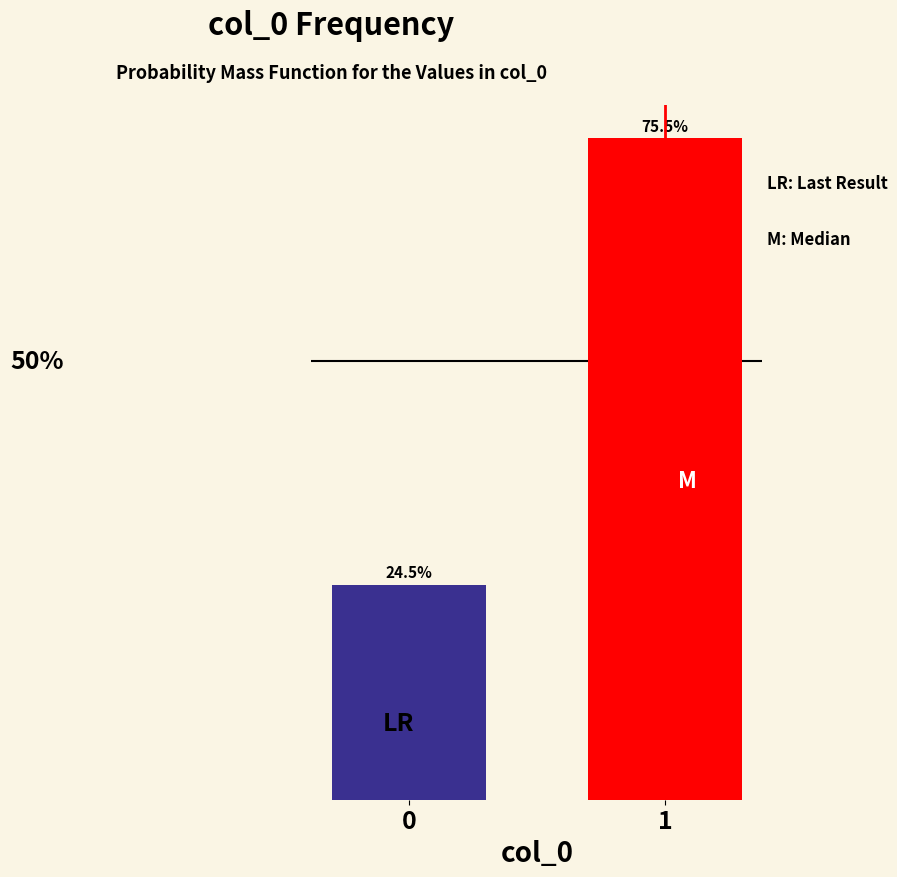

Rank the categories by value from lowest to highest.

0, 1